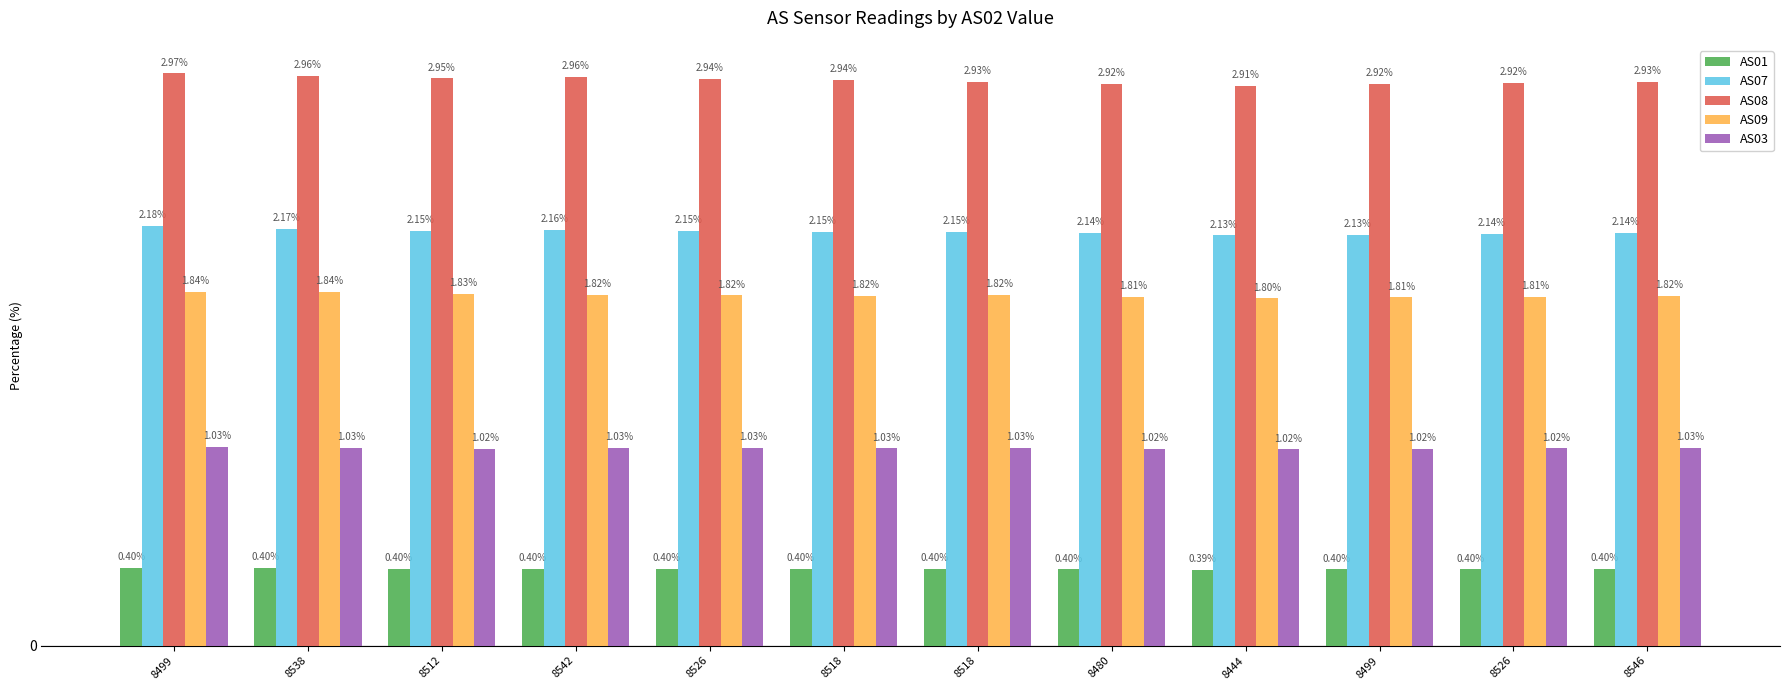

What are all the series names shown in the legend?

AS01, AS07, AS08, AS09, AS03